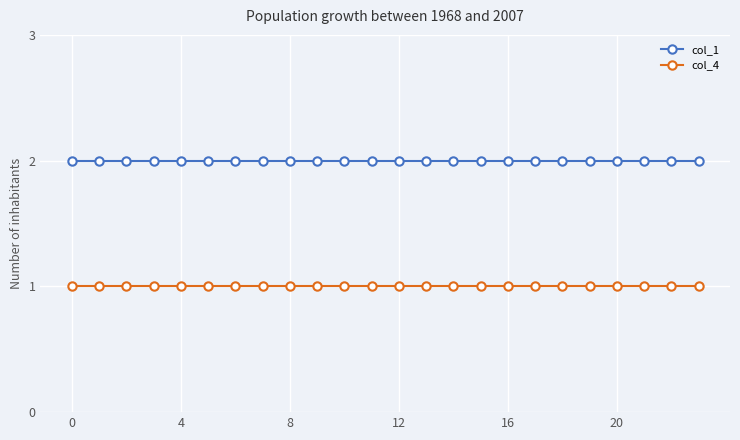

Is this an area chart (filled region under the line)?

No